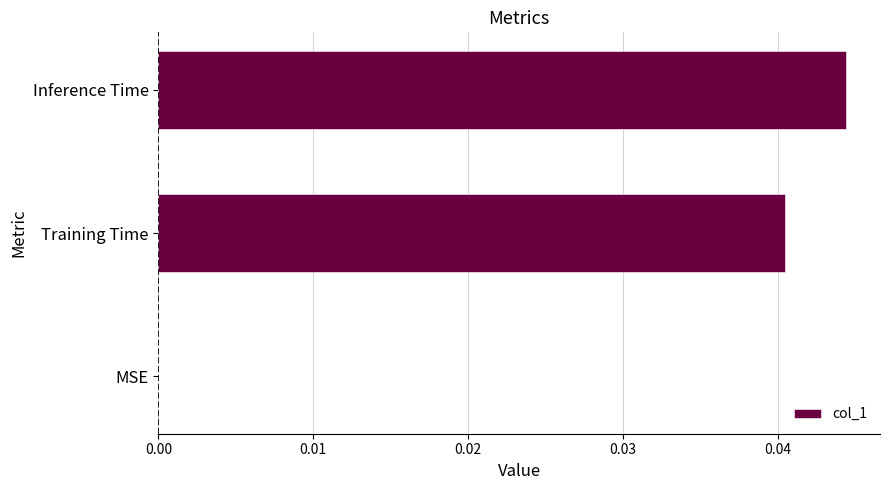

Which label corresponds to the largest value in the chart?

Inference Time